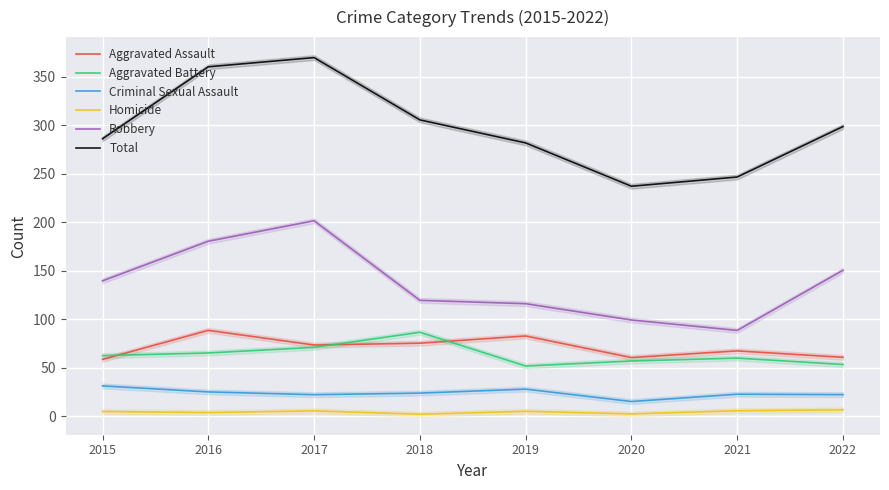

What is the approximate value of Criminal Sexual Assault at 2017?

22.3